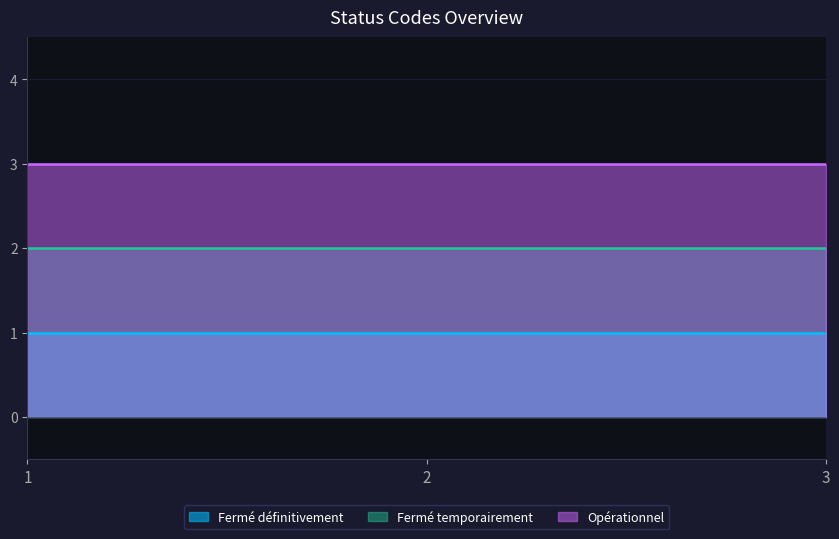

Rank the series by their average value, from lowest to highest.

Fermé définitivement, Fermé temporairement, Opérationnel